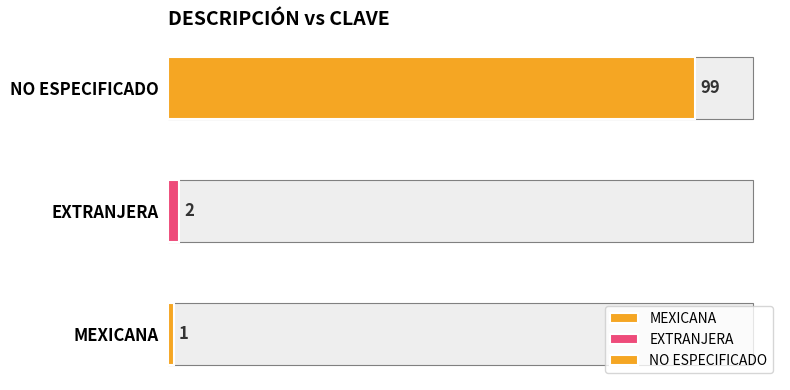

List the labels in order of value, smallest first.

MEXICANA, EXTRANJERA, NO ESPECIFICADO